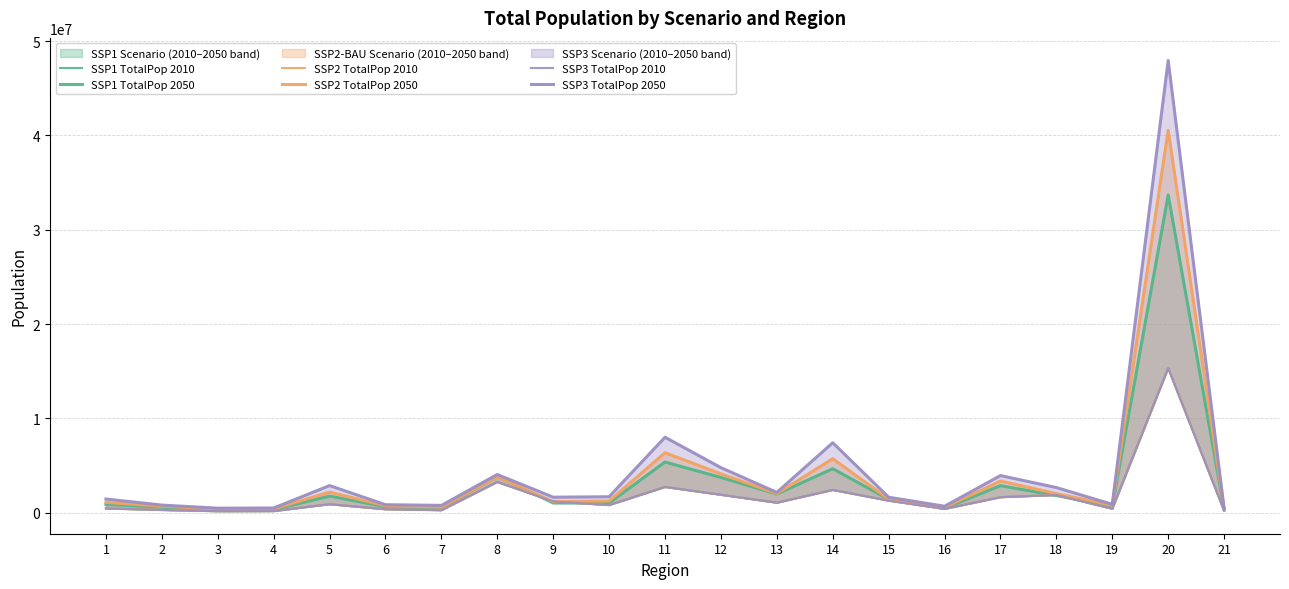

What is the spread (max minus min) of values at 12?

2874600